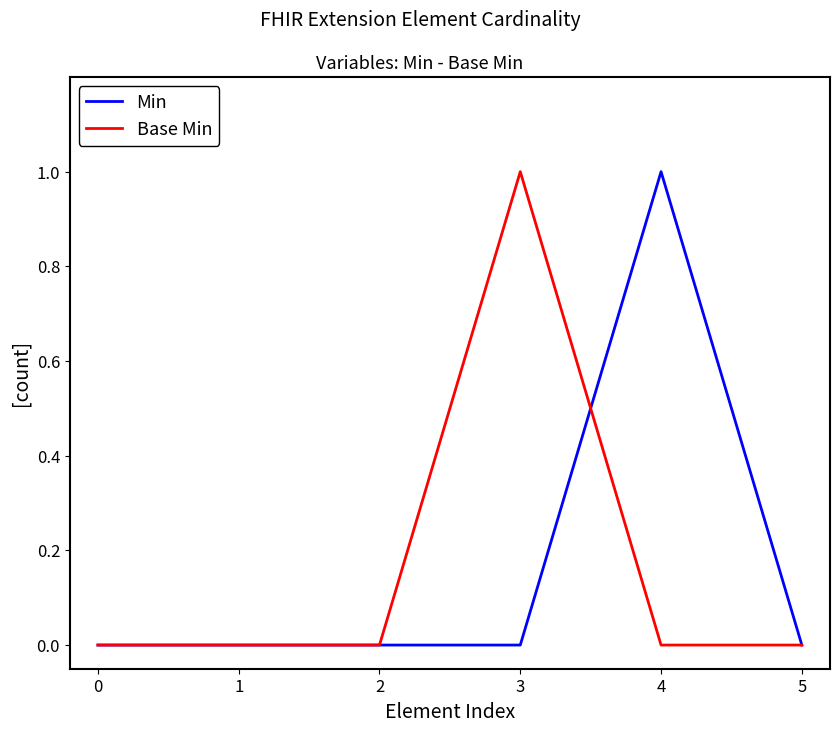

How many lines are shown in the chart?

2